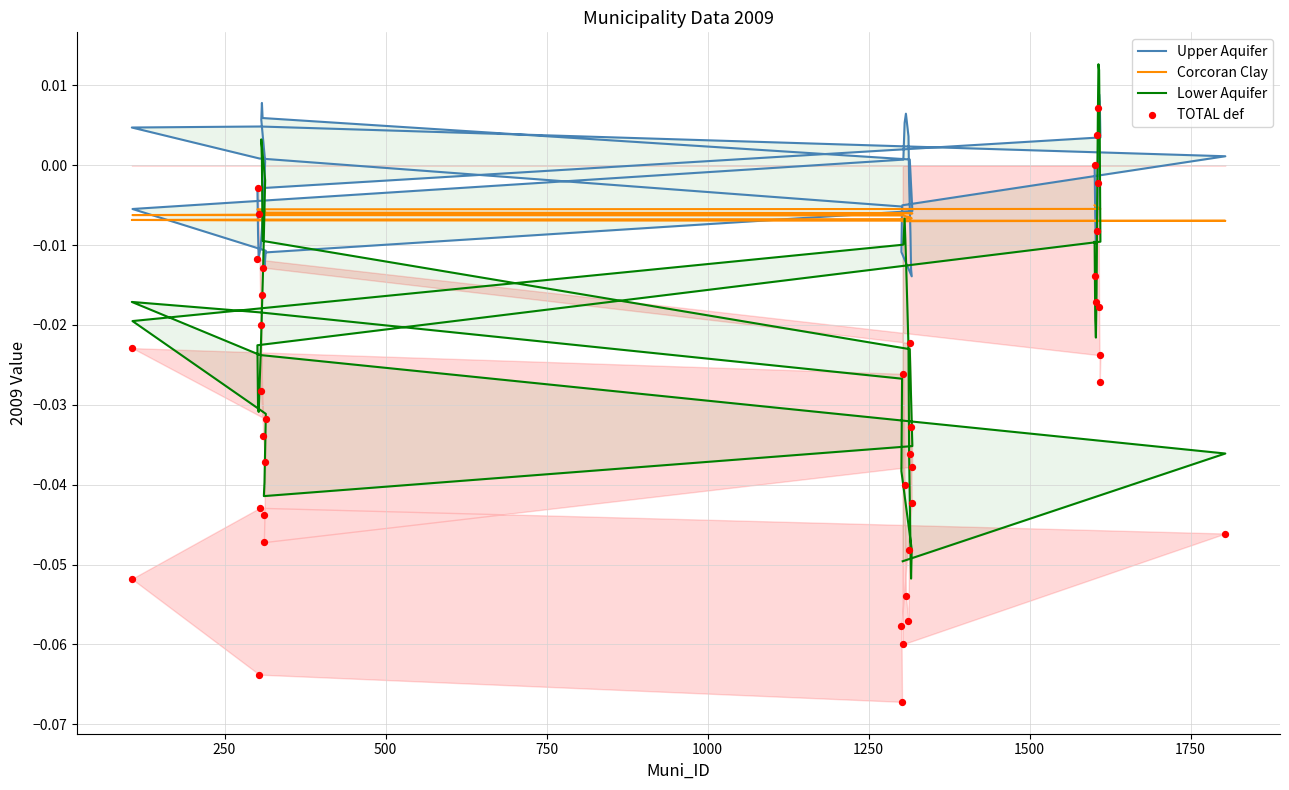

Which series has the largest total across all categories?

Upper Aquifer